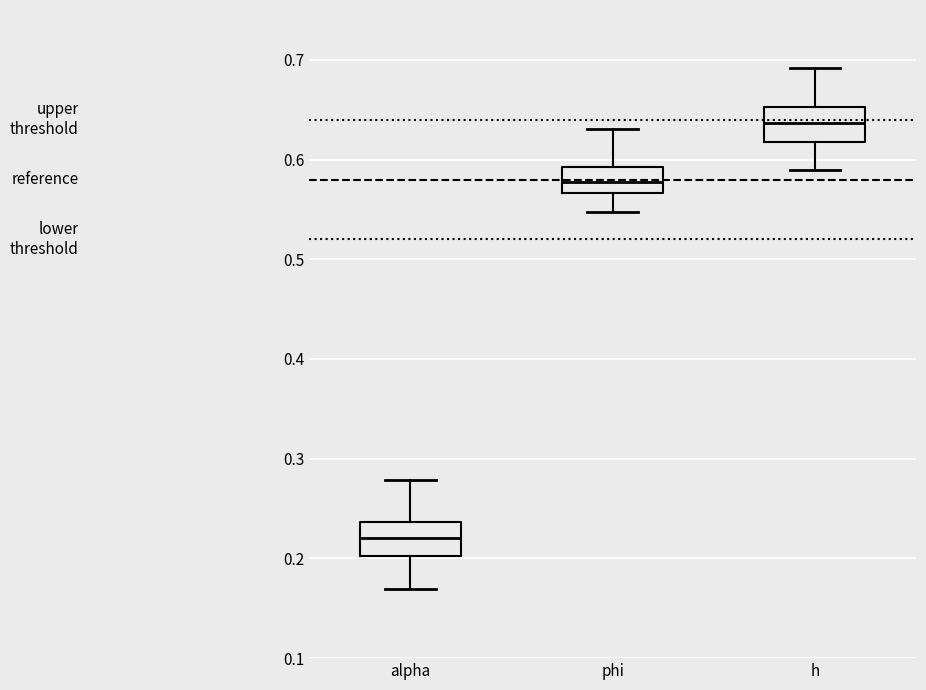

Reading left to right, transcribe this box plot: for each box, give where its median line is, the range the box spans, and where its two whiskers end, as read against the y-axis. The values are not printed on the chart, so give them approximately, as read against the axis.

alpha: median 0.22, box 0.20 to 0.24, whiskers 0.17 to 0.28
phi: median 0.58, box 0.57 to 0.59, whiskers 0.55 to 0.63
h: median 0.64, box 0.62 to 0.65, whiskers 0.59 to 0.69